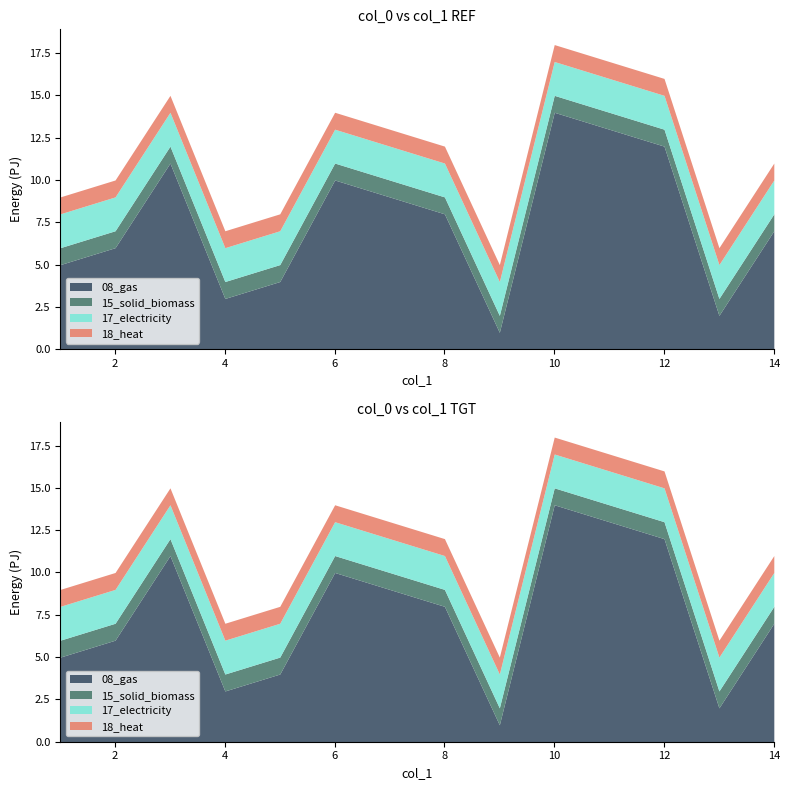

List the labels in order of 17_electricity value, largest first.

1, 2, 3, 4, 5, 6, 7, 8, 9, 10, 11, 12, 13, 14